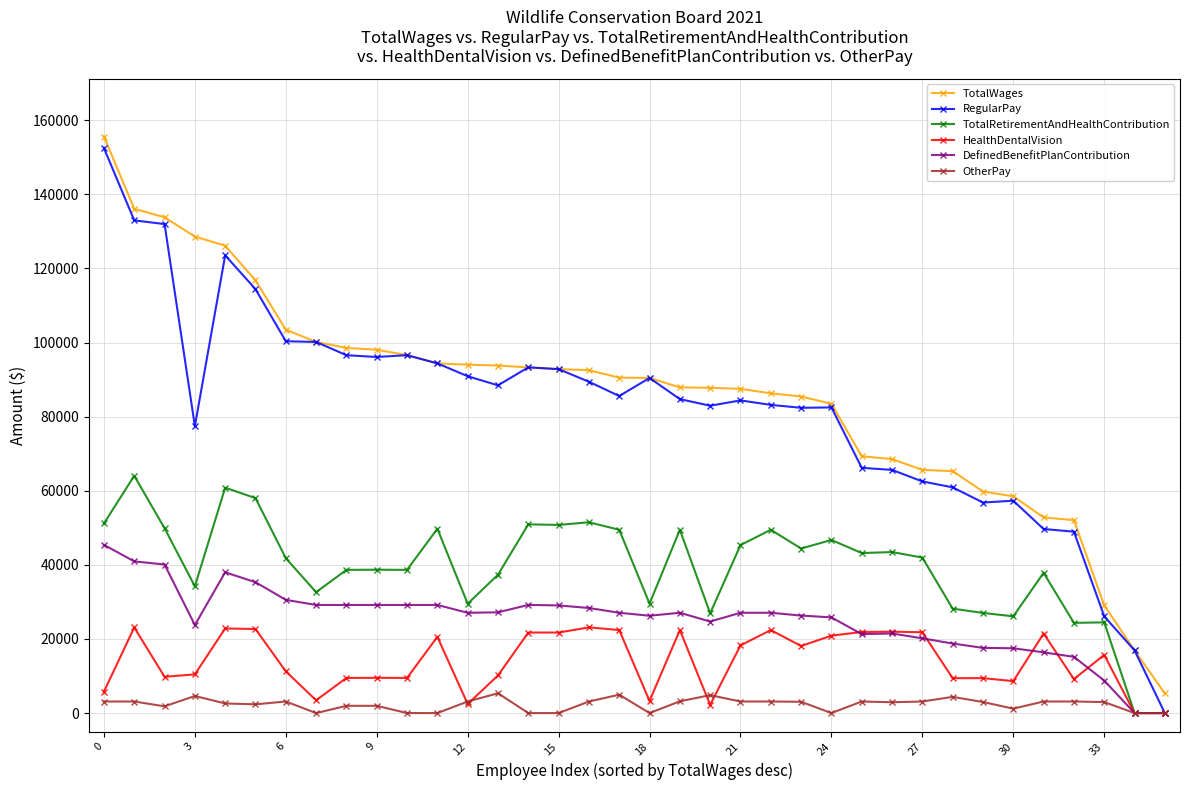

Which series has the widest spread of values?

RegularPay